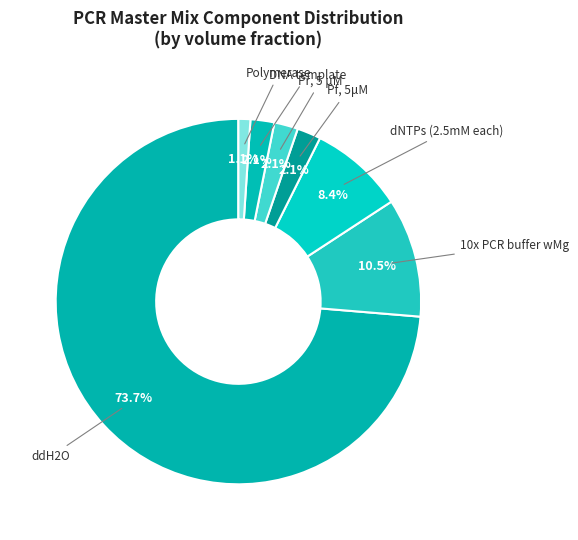

Rank the categories by value from lowest to highest.

Polymerase, Pf, 5μM, Pr, 5 μM, DNA template, dNTPs (2.5mM each), 10x PCR buffer wMg, ddH2O